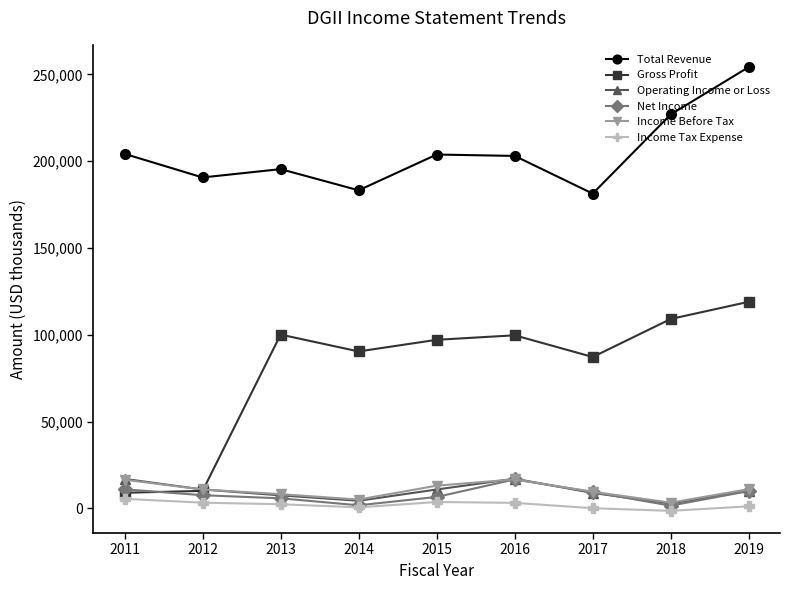

In Total Revenue, how many points are higher than both neighbors (excluding endpoints)?

2